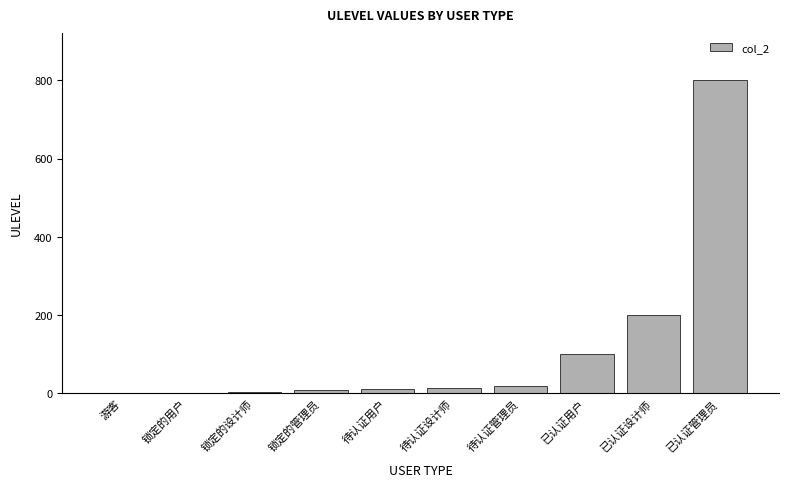

The chart shows a value of 201 at 已认证设计师. True or false?

True